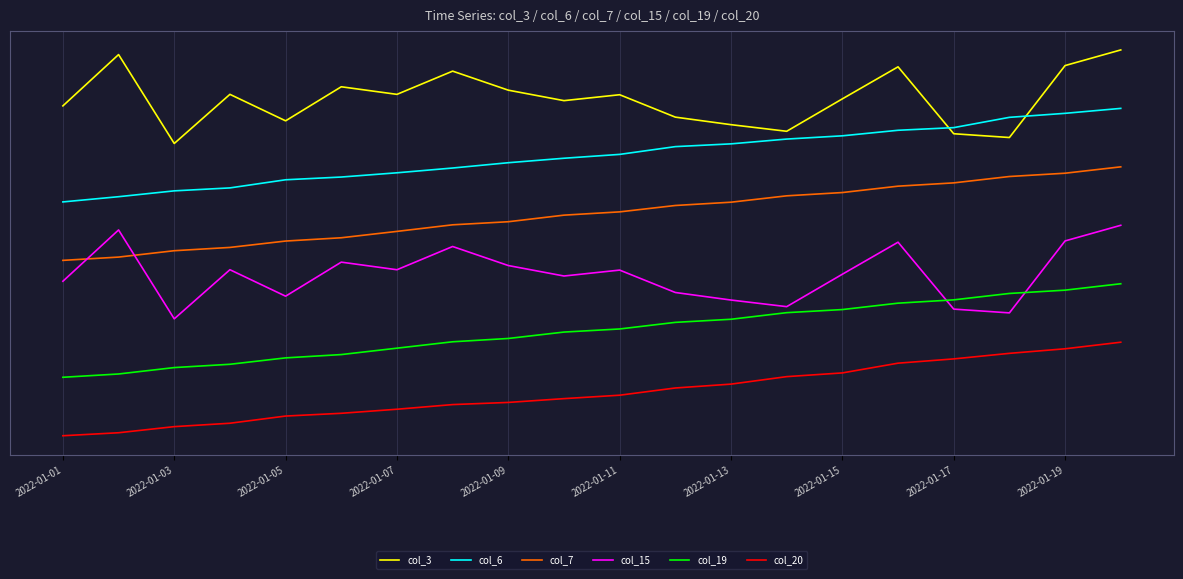

What are all the series names shown in the legend?

col_3, col_6, col_7, col_15, col_19, col_20